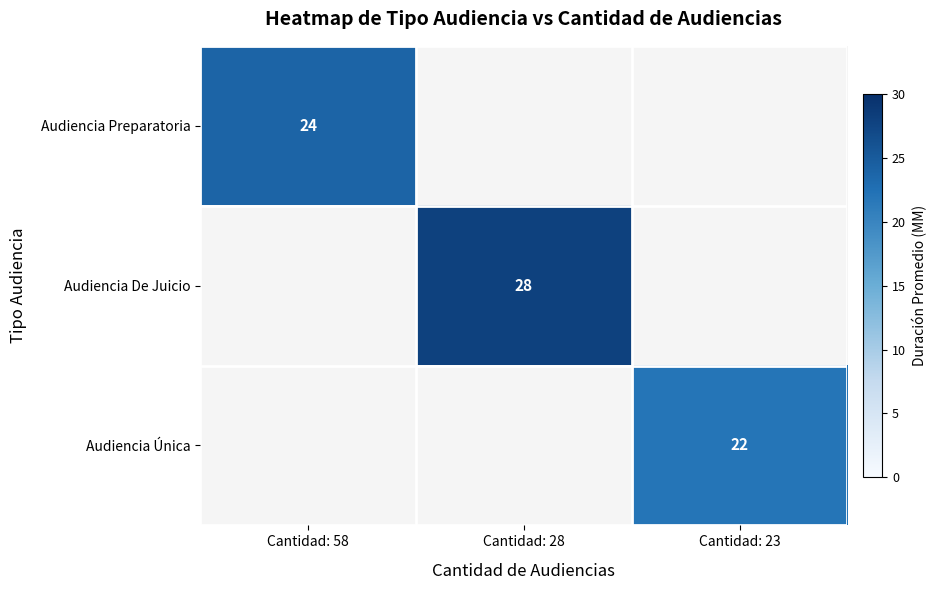

Is it true that Audiencia Preparatoria equals 24 at Cantidad: 58?

True